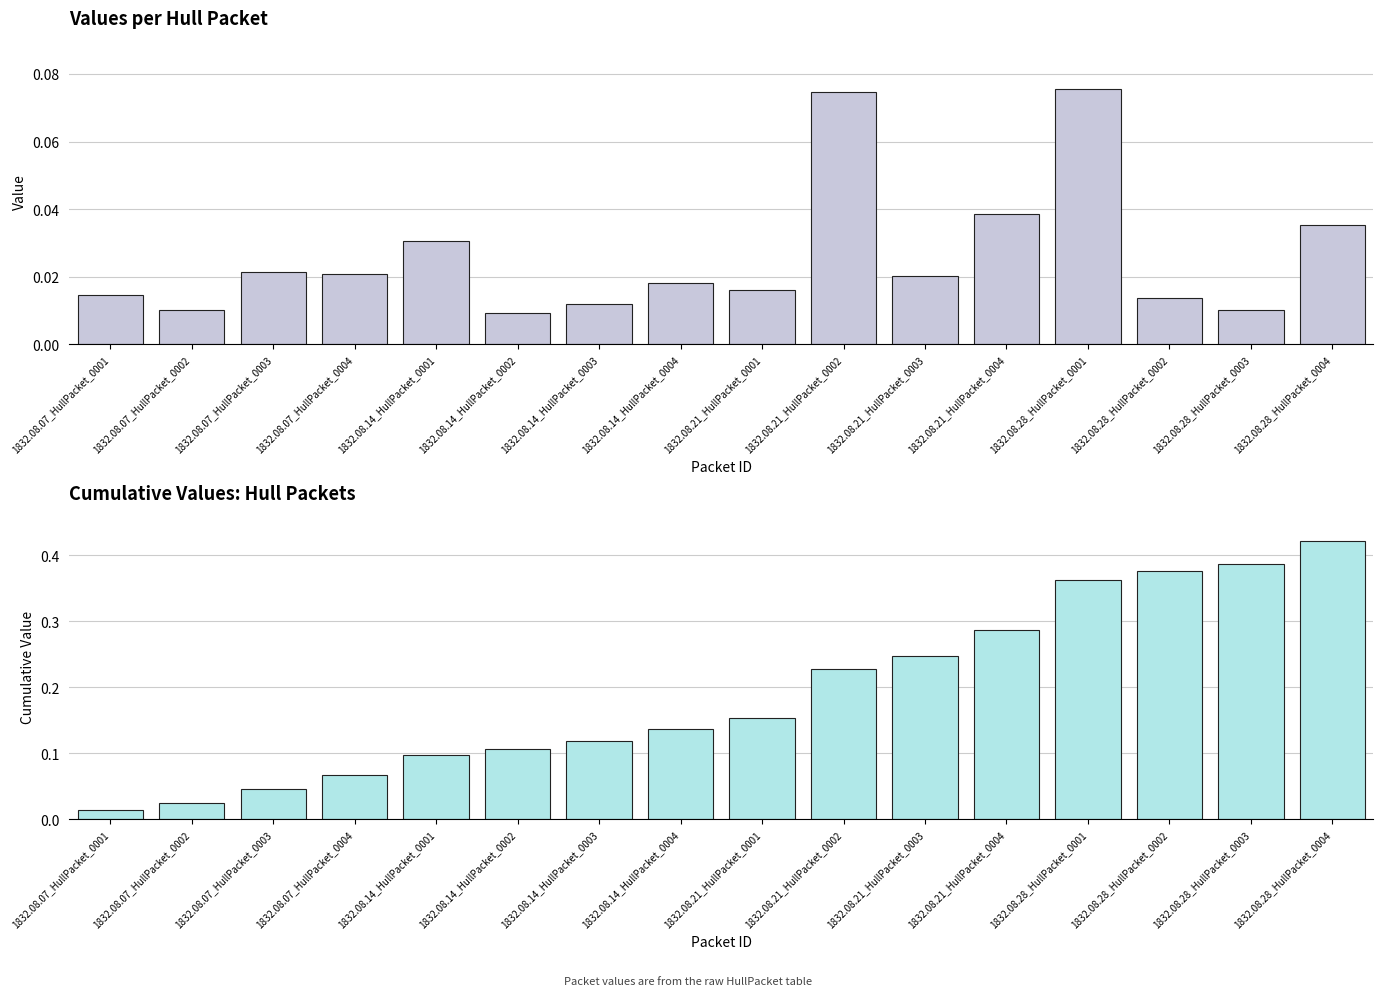

At which category is the sum across all series the highest?

1832.08.28_HullPacket_0004